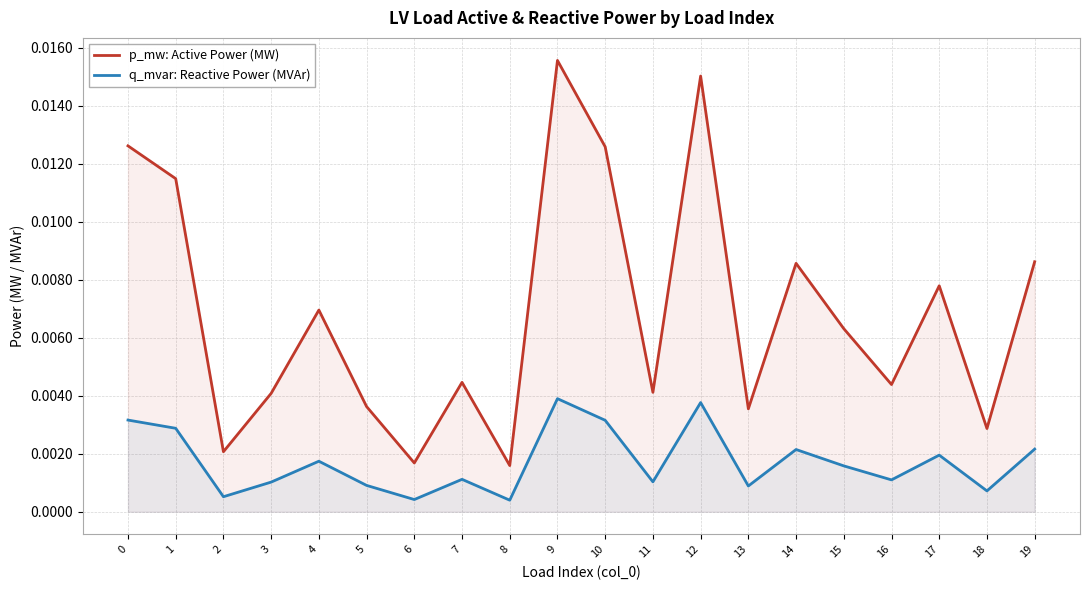

At which label does p_mw: Active Power (MW) reach its peak?

9